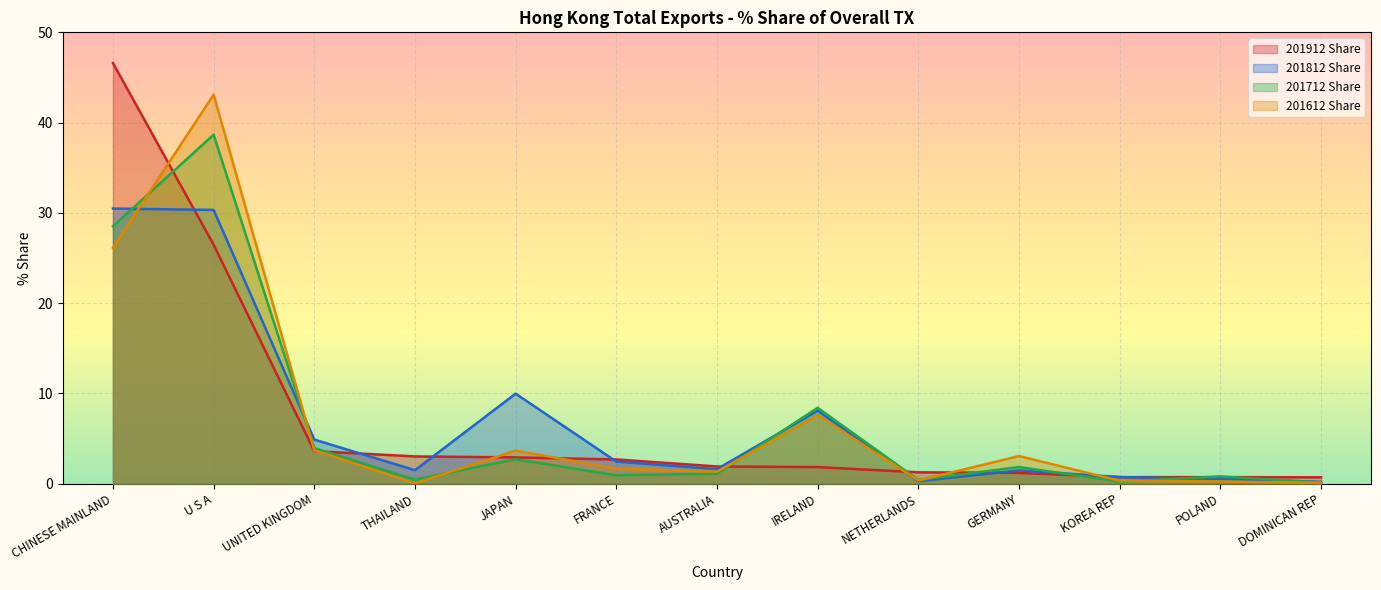

Reading left to right, list all the values displayed in this chart.

201912 Share: CHINESE MAINLAND=46.6	U S A=26.5	UNITED KINGDOM=3.6	THAILAND=3.0	JAPAN=2.9	FRANCE=2.7	AUSTRALIA=1.9	IRELAND=1.8	NETHERLANDS=1.3	GERMANY=1.2	KOREA REP=0.7	POLAND=0.7	DOMINICAN REP=0.7
201812 Share: CHINESE MAINLAND=30.5	U S A=30.3	UNITED KINGDOM=4.9	THAILAND=1.5	JAPAN=10.0	FRANCE=2.5	AUSTRALIA=1.6	IRELAND=8.1	NETHERLANDS=0.3	GERMANY=1.5	KOREA REP=0.7	POLAND=0.5	DOMINICAN REP=0.2
201712 Share: CHINESE MAINLAND=28.5	U S A=38.7	UNITED KINGDOM=3.9	THAILAND=0.5	JAPAN=2.7	FRANCE=0.9	AUSTRALIA=1.1	IRELAND=8.4	NETHERLANDS=0.4	GERMANY=1.9	KOREA REP=0.2	POLAND=0.8	DOMINICAN REP=0.1
201612 Share: CHINESE MAINLAND=26.1	U S A=43.1	UNITED KINGDOM=3.7	THAILAND=0.0	JAPAN=3.7	FRANCE=1.7	AUSTRALIA=1.3	IRELAND=7.6	NETHERLANDS=0.4	GERMANY=3.1	KOREA REP=0.3	POLAND=0.3	DOMINICAN REP=0.1